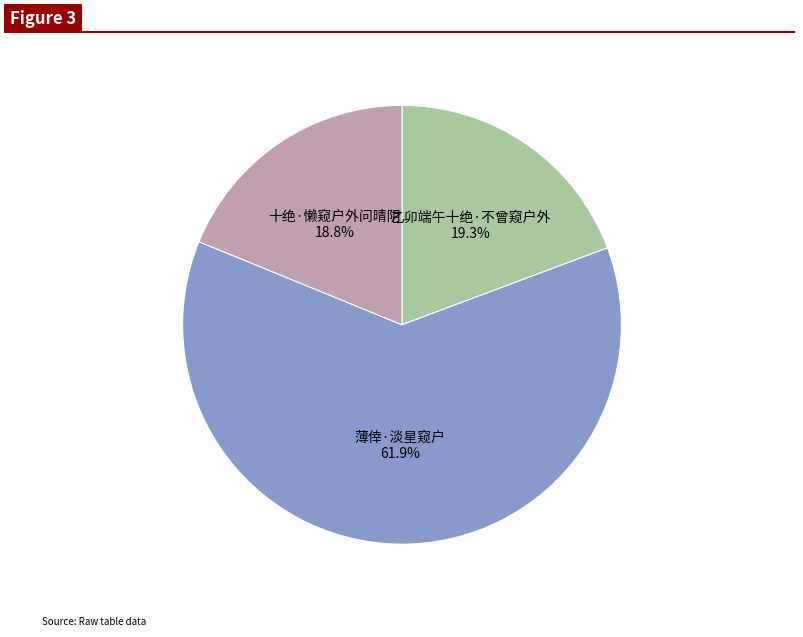

Does any single category account for the majority?

Yes